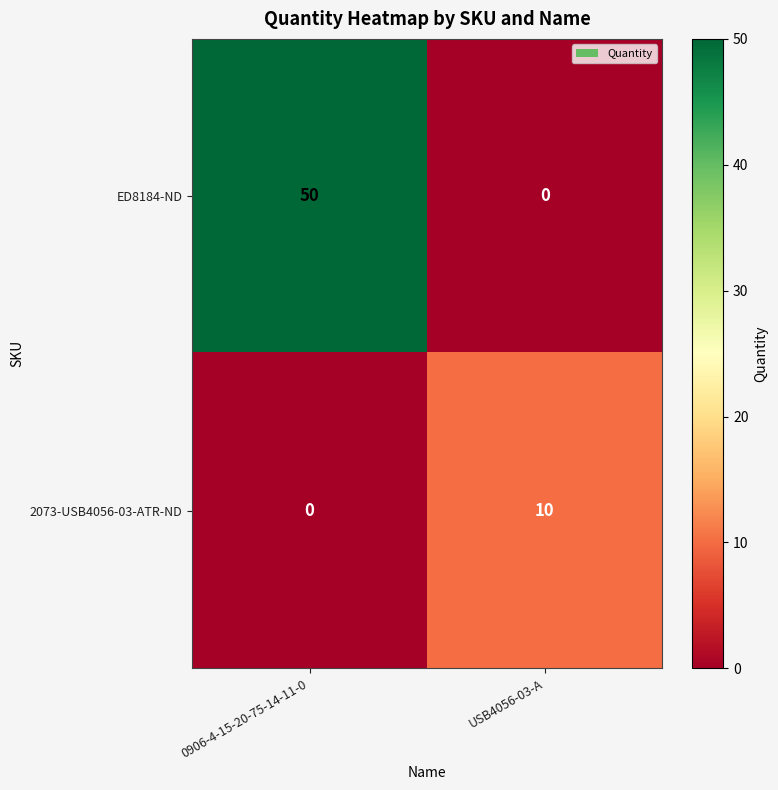

Reading right to left, list all the values displayed in this chart.

ED8184-ND: USB4056-03-A=0	0906-4-15-20-75-14-11-0=50
2073-USB4056-03-ATR-ND: USB4056-03-A=10	0906-4-15-20-75-14-11-0=0